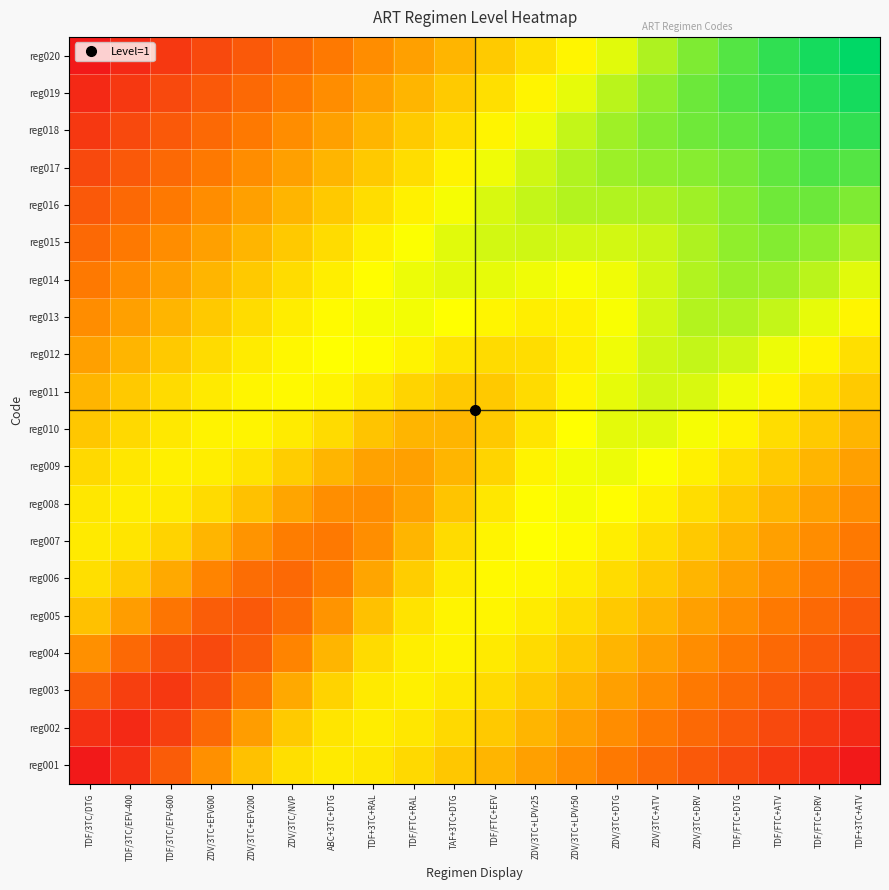

Reading left to right, transcribe all the data shown in this chart.

reg001: TDF/3TC/DTG=0.0	TDF/3TC/EFV-400=0.1	TDF/3TC/EFV-600=0.2	ZDV/3TC+EFV600=0.4	ZDV/3TC+EFV200=0.5	ZDV/3TC/NVP=0.6	ABC+3TC+DTG=0.6	TDF+3TC+RAL=0.6	TDF/FTC+RAL=0.6	TAF+3TC+DTG=0.5	TDF/FTC+EFV=0.5	ZDV/3TC+LPVr25=0.4	ZDV/3TC+LPVr50=0.4	ZDV/3TC+DTG=0.3	ZDV/3TC+ATV=0.3	ZDV/3TC+DRV=0.2	TDF/FTC+DTG=0.2	TDF/FTC+ATV=0.1	TDF/FTC+DRV=0.1	TDF+3TC+ATV=0.0
reg002: TDF/3TC/DTG=0.1	TDF/3TC/EFV-400=0.1	TDF/3TC/EFV-600=0.1	ZDV/3TC+EFV600=0.3	ZDV/3TC+EFV200=0.4	ZDV/3TC/NVP=0.5	ABC+3TC+DTG=0.6	TDF+3TC+RAL=0.6	TDF/FTC+RAL=0.6	TAF+3TC+DTG=0.6	TDF/FTC+EFV=0.5	ZDV/3TC+LPVr25=0.5	ZDV/3TC+LPVr50=0.4	ZDV/3TC+DTG=0.4	ZDV/3TC+ATV=0.3	ZDV/3TC+DRV=0.3	TDF/FTC+DTG=0.2	TDF/FTC+ATV=0.2	TDF/FTC+DRV=0.1	TDF+3TC+ATV=0.1
reg003: TDF/3TC/DTG=0.2	TDF/3TC/EFV-400=0.1	TDF/3TC/EFV-600=0.1	ZDV/3TC+EFV600=0.2	ZDV/3TC+EFV200=0.3	ZDV/3TC/NVP=0.4	ABC+3TC+DTG=0.6	TDF+3TC+RAL=0.6	TDF/FTC+RAL=0.6	TAF+3TC+DTG=0.6	TDF/FTC+EFV=0.6	ZDV/3TC+LPVr25=0.5	ZDV/3TC+LPVr50=0.5	ZDV/3TC+DTG=0.4	ZDV/3TC+ATV=0.4	ZDV/3TC+DRV=0.3	TDF/FTC+DTG=0.3	TDF/FTC+ATV=0.2	TDF/FTC+DRV=0.2	TDF+3TC+ATV=0.1
reg004: TDF/3TC/DTG=0.4	TDF/3TC/EFV-400=0.3	TDF/3TC/EFV-600=0.2	ZDV/3TC+EFV600=0.2	ZDV/3TC+EFV200=0.2	ZDV/3TC/NVP=0.3	ABC+3TC+DTG=0.5	TDF+3TC+RAL=0.6	TDF/FTC+RAL=0.6	TAF+3TC+DTG=0.6	TDF/FTC+EFV=0.6	ZDV/3TC+LPVr25=0.6	ZDV/3TC+LPVr50=0.5	ZDV/3TC+DTG=0.5	ZDV/3TC+ATV=0.4	ZDV/3TC+DRV=0.4	TDF/FTC+DTG=0.3	TDF/FTC+ATV=0.3	TDF/FTC+DRV=0.2	TDF+3TC+ATV=0.2
reg005: TDF/3TC/DTG=0.5	TDF/3TC/EFV-400=0.4	TDF/3TC/EFV-600=0.3	ZDV/3TC+EFV600=0.2	ZDV/3TC+EFV200=0.2	ZDV/3TC/NVP=0.3	ABC+3TC+DTG=0.4	TDF+3TC+RAL=0.5	TDF/FTC+RAL=0.6	TAF+3TC+DTG=0.6	TDF/FTC+EFV=0.6	ZDV/3TC+LPVr25=0.6	ZDV/3TC+LPVr50=0.6	ZDV/3TC+DTG=0.5	ZDV/3TC+ATV=0.5	ZDV/3TC+DRV=0.4	TDF/FTC+DTG=0.4	TDF/FTC+ATV=0.3	TDF/FTC+DRV=0.3	TDF+3TC+ATV=0.2
reg006: TDF/3TC/DTG=0.6	TDF/3TC/EFV-400=0.5	TDF/3TC/EFV-600=0.4	ZDV/3TC+EFV600=0.3	ZDV/3TC+EFV200=0.3	ZDV/3TC/NVP=0.3	ABC+3TC+DTG=0.3	TDF+3TC+RAL=0.4	TDF/FTC+RAL=0.5	TAF+3TC+DTG=0.6	TDF/FTC+EFV=0.7	ZDV/3TC+LPVr25=0.6	ZDV/3TC+LPVr50=0.6	ZDV/3TC+DTG=0.6	ZDV/3TC+ATV=0.5	ZDV/3TC+DRV=0.5	TDF/FTC+DTG=0.4	TDF/FTC+ATV=0.4	TDF/FTC+DRV=0.3	TDF+3TC+ATV=0.3
reg007: TDF/3TC/DTG=0.6	TDF/3TC/EFV-400=0.6	TDF/3TC/EFV-600=0.6	ZDV/3TC+EFV600=0.5	ZDV/3TC+EFV200=0.4	ZDV/3TC/NVP=0.3	ABC+3TC+DTG=0.3	TDF+3TC+RAL=0.4	TDF/FTC+RAL=0.5	TAF+3TC+DTG=0.6	TDF/FTC+EFV=0.6	ZDV/3TC+LPVr25=0.7	ZDV/3TC+LPVr50=0.7	ZDV/3TC+DTG=0.6	ZDV/3TC+ATV=0.6	ZDV/3TC+DRV=0.5	TDF/FTC+DTG=0.5	TDF/FTC+ATV=0.4	TDF/FTC+DRV=0.4	TDF+3TC+ATV=0.3
reg008: TDF/3TC/DTG=0.6	TDF/3TC/EFV-400=0.6	TDF/3TC/EFV-600=0.6	ZDV/3TC+EFV600=0.6	ZDV/3TC+EFV200=0.5	ZDV/3TC/NVP=0.4	ABC+3TC+DTG=0.4	TDF+3TC+RAL=0.4	TDF/FTC+RAL=0.4	TAF+3TC+DTG=0.5	TDF/FTC+EFV=0.6	ZDV/3TC+LPVr25=0.7	ZDV/3TC+LPVr50=0.7	ZDV/3TC+DTG=0.7	ZDV/3TC+ATV=0.6	ZDV/3TC+DRV=0.6	TDF/FTC+DTG=0.5	TDF/FTC+ATV=0.5	TDF/FTC+DRV=0.4	TDF+3TC+ATV=0.4
reg009: TDF/3TC/DTG=0.6	TDF/3TC/EFV-400=0.6	TDF/3TC/EFV-600=0.6	ZDV/3TC+EFV600=0.6	ZDV/3TC+EFV200=0.6	ZDV/3TC/NVP=0.5	ABC+3TC+DTG=0.5	TDF+3TC+RAL=0.4	TDF/FTC+RAL=0.4	TAF+3TC+DTG=0.5	TDF/FTC+EFV=0.6	ZDV/3TC+LPVr25=0.6	ZDV/3TC+LPVr50=0.7	ZDV/3TC+DTG=0.7	ZDV/3TC+ATV=0.7	ZDV/3TC+DRV=0.6	TDF/FTC+DTG=0.6	TDF/FTC+ATV=0.5	TDF/FTC+DRV=0.5	TDF+3TC+ATV=0.4
reg010: TDF/3TC/DTG=0.5	TDF/3TC/EFV-400=0.6	TDF/3TC/EFV-600=0.6	ZDV/3TC+EFV600=0.6	ZDV/3TC+EFV200=0.6	ZDV/3TC/NVP=0.6	ABC+3TC+DTG=0.6	TDF+3TC+RAL=0.5	TDF/FTC+RAL=0.5	TAF+3TC+DTG=0.5	TDF/FTC+EFV=0.5	ZDV/3TC+LPVr25=0.6	ZDV/3TC+LPVr50=0.7	ZDV/3TC+DTG=0.7	ZDV/3TC+ATV=0.7	ZDV/3TC+DRV=0.7	TDF/FTC+DTG=0.6	TDF/FTC+ATV=0.6	TDF/FTC+DRV=0.5	TDF+3TC+ATV=0.5
reg011: TDF/3TC/DTG=0.5	TDF/3TC/EFV-400=0.5	TDF/3TC/EFV-600=0.6	ZDV/3TC+EFV600=0.6	ZDV/3TC+EFV200=0.6	ZDV/3TC/NVP=0.7	ABC+3TC+DTG=0.6	TDF+3TC+RAL=0.6	TDF/FTC+RAL=0.6	TAF+3TC+DTG=0.5	TDF/FTC+EFV=0.5	ZDV/3TC+LPVr25=0.6	ZDV/3TC+LPVr50=0.6	ZDV/3TC+DTG=0.7	ZDV/3TC+ATV=0.7	ZDV/3TC+DRV=0.7	TDF/FTC+DTG=0.7	TDF/FTC+ATV=0.6	TDF/FTC+DRV=0.6	TDF+3TC+ATV=0.5
reg012: TDF/3TC/DTG=0.4	TDF/3TC/EFV-400=0.5	TDF/3TC/EFV-600=0.5	ZDV/3TC+EFV600=0.6	ZDV/3TC+EFV200=0.6	ZDV/3TC/NVP=0.6	ABC+3TC+DTG=0.7	TDF+3TC+RAL=0.7	TDF/FTC+RAL=0.6	TAF+3TC+DTG=0.6	TDF/FTC+EFV=0.6	ZDV/3TC+LPVr25=0.6	ZDV/3TC+LPVr50=0.6	ZDV/3TC+DTG=0.7	ZDV/3TC+ATV=0.7	ZDV/3TC+DRV=0.7	TDF/FTC+DTG=0.7	TDF/FTC+ATV=0.7	TDF/FTC+DRV=0.6	TDF+3TC+ATV=0.6
reg013: TDF/3TC/DTG=0.4	TDF/3TC/EFV-400=0.4	TDF/3TC/EFV-600=0.5	ZDV/3TC+EFV600=0.5	ZDV/3TC+EFV200=0.6	ZDV/3TC/NVP=0.6	ABC+3TC+DTG=0.7	TDF+3TC+RAL=0.7	TDF/FTC+RAL=0.7	TAF+3TC+DTG=0.7	TDF/FTC+EFV=0.6	ZDV/3TC+LPVr25=0.6	ZDV/3TC+LPVr50=0.6	ZDV/3TC+DTG=0.7	ZDV/3TC+ATV=0.7	ZDV/3TC+DRV=0.8	TDF/FTC+DTG=0.8	TDF/FTC+ATV=0.7	TDF/FTC+DRV=0.7	TDF+3TC+ATV=0.6
reg014: TDF/3TC/DTG=0.3	TDF/3TC/EFV-400=0.4	TDF/3TC/EFV-600=0.4	ZDV/3TC+EFV600=0.5	ZDV/3TC+EFV200=0.5	ZDV/3TC/NVP=0.6	ABC+3TC+DTG=0.6	TDF+3TC+RAL=0.7	TDF/FTC+RAL=0.7	TAF+3TC+DTG=0.7	TDF/FTC+EFV=0.7	ZDV/3TC+LPVr25=0.7	ZDV/3TC+LPVr50=0.7	ZDV/3TC+DTG=0.7	ZDV/3TC+ATV=0.7	ZDV/3TC+DRV=0.8	TDF/FTC+DTG=0.8	TDF/FTC+ATV=0.8	TDF/FTC+DRV=0.8	TDF+3TC+ATV=0.7
reg015: TDF/3TC/DTG=0.3	TDF/3TC/EFV-400=0.3	TDF/3TC/EFV-600=0.4	ZDV/3TC+EFV600=0.4	ZDV/3TC+EFV200=0.5	ZDV/3TC/NVP=0.5	ABC+3TC+DTG=0.6	TDF+3TC+RAL=0.6	TDF/FTC+RAL=0.7	TAF+3TC+DTG=0.7	TDF/FTC+EFV=0.7	ZDV/3TC+LPVr25=0.7	ZDV/3TC+LPVr50=0.7	ZDV/3TC+DTG=0.7	ZDV/3TC+ATV=0.7	ZDV/3TC+DRV=0.8	TDF/FTC+DTG=0.8	TDF/FTC+ATV=0.8	TDF/FTC+DRV=0.8	TDF+3TC+ATV=0.8
reg016: TDF/3TC/DTG=0.2	TDF/3TC/EFV-400=0.3	TDF/3TC/EFV-600=0.3	ZDV/3TC+EFV600=0.4	ZDV/3TC+EFV200=0.4	ZDV/3TC/NVP=0.5	ABC+3TC+DTG=0.5	TDF+3TC+RAL=0.6	TDF/FTC+RAL=0.6	TAF+3TC+DTG=0.7	TDF/FTC+EFV=0.7	ZDV/3TC+LPVr25=0.7	ZDV/3TC+LPVr50=0.8	ZDV/3TC+DTG=0.8	ZDV/3TC+ATV=0.8	ZDV/3TC+DRV=0.8	TDF/FTC+DTG=0.8	TDF/FTC+ATV=0.9	TDF/FTC+DRV=0.9	TDF+3TC+ATV=0.8
reg017: TDF/3TC/DTG=0.2	TDF/3TC/EFV-400=0.2	TDF/3TC/EFV-600=0.3	ZDV/3TC+EFV600=0.3	ZDV/3TC+EFV200=0.4	ZDV/3TC/NVP=0.4	ABC+3TC+DTG=0.5	TDF+3TC+RAL=0.5	TDF/FTC+RAL=0.6	TAF+3TC+DTG=0.6	TDF/FTC+EFV=0.7	ZDV/3TC+LPVr25=0.7	ZDV/3TC+LPVr50=0.8	ZDV/3TC+DTG=0.8	ZDV/3TC+ATV=0.8	ZDV/3TC+DRV=0.8	TDF/FTC+DTG=0.8	TDF/FTC+ATV=0.9	TDF/FTC+DRV=0.9	TDF+3TC+ATV=0.9
reg018: TDF/3TC/DTG=0.1	TDF/3TC/EFV-400=0.2	TDF/3TC/EFV-600=0.2	ZDV/3TC+EFV600=0.3	ZDV/3TC+EFV200=0.3	ZDV/3TC/NVP=0.4	ABC+3TC+DTG=0.4	TDF+3TC+RAL=0.5	TDF/FTC+RAL=0.5	TAF+3TC+DTG=0.6	TDF/FTC+EFV=0.6	ZDV/3TC+LPVr25=0.7	ZDV/3TC+LPVr50=0.7	ZDV/3TC+DTG=0.8	ZDV/3TC+ATV=0.8	ZDV/3TC+DRV=0.9	TDF/FTC+DTG=0.9	TDF/FTC+ATV=0.9	TDF/FTC+DRV=0.9	TDF+3TC+ATV=0.9
reg019: TDF/3TC/DTG=0.1	TDF/3TC/EFV-400=0.1	TDF/3TC/EFV-600=0.2	ZDV/3TC+EFV600=0.2	ZDV/3TC+EFV200=0.3	ZDV/3TC/NVP=0.3	ABC+3TC+DTG=0.4	TDF+3TC+RAL=0.4	TDF/FTC+RAL=0.5	TAF+3TC+DTG=0.5	TDF/FTC+EFV=0.6	ZDV/3TC+LPVr25=0.6	ZDV/3TC+LPVr50=0.7	ZDV/3TC+DTG=0.8	ZDV/3TC+ATV=0.8	ZDV/3TC+DRV=0.9	TDF/FTC+DTG=0.9	TDF/FTC+ATV=0.9	TDF/FTC+DRV=0.9	TDF+3TC+ATV=1.0
reg020: TDF/3TC/DTG=0.0	TDF/3TC/EFV-400=0.1	TDF/3TC/EFV-600=0.1	ZDV/3TC+EFV600=0.2	ZDV/3TC+EFV200=0.2	ZDV/3TC/NVP=0.3	ABC+3TC+DTG=0.3	TDF+3TC+RAL=0.4	TDF/FTC+RAL=0.4	TAF+3TC+DTG=0.5	TDF/FTC+EFV=0.5	ZDV/3TC+LPVr25=0.6	ZDV/3TC+LPVr50=0.6	ZDV/3TC+DTG=0.7	ZDV/3TC+ATV=0.8	ZDV/3TC+DRV=0.8	TDF/FTC+DTG=0.9	TDF/FTC+ATV=0.9	TDF/FTC+DRV=1.0	TDF+3TC+ATV=1.0